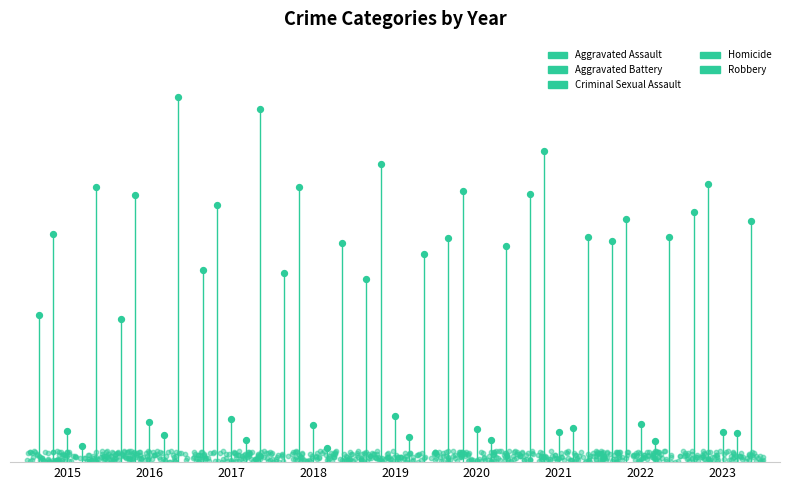

Which series has the largest total across all categories?

Aggravated Battery